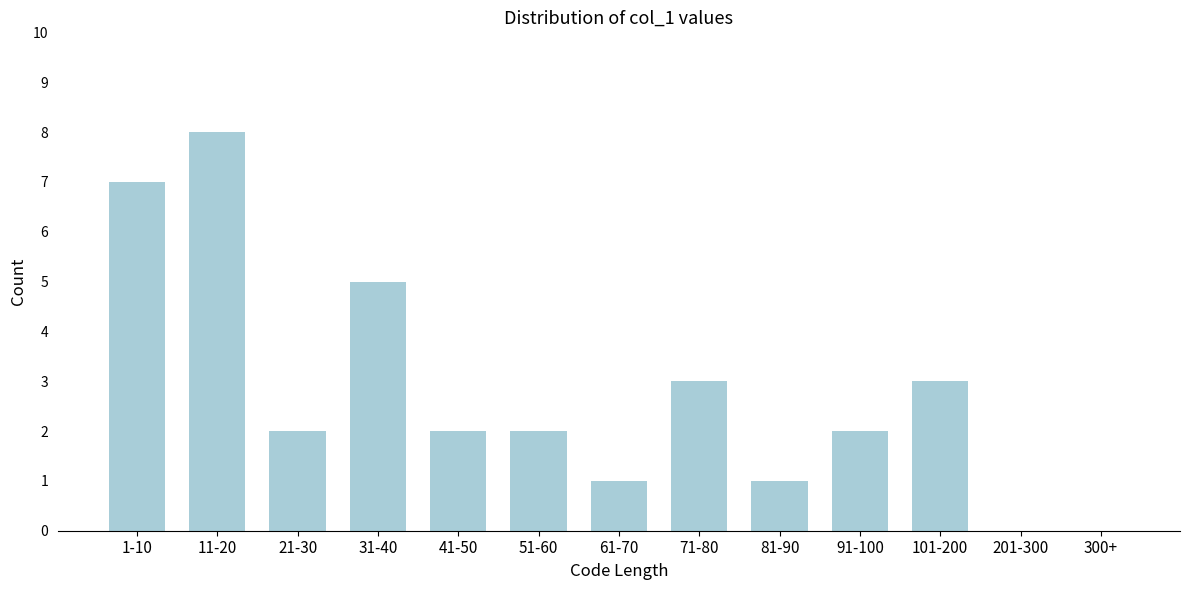

Reading left to right, list all the values displayed in this chart.

1-10=7	11-20=8	21-30=2	31-40=5	41-50=2	51-60=2	61-70=1	71-80=3	81-90=1	91-100=2	101-200=3	201-300=0	300+=0